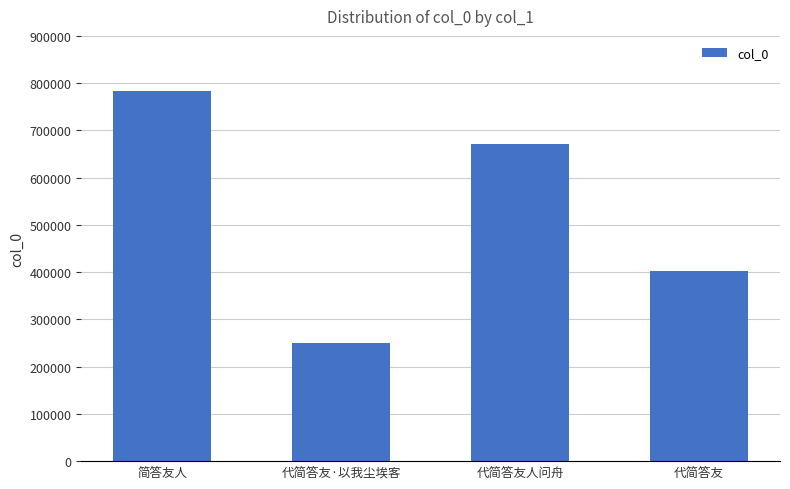

What is the label of the 3rd bar from the left?

代简答友人问舟